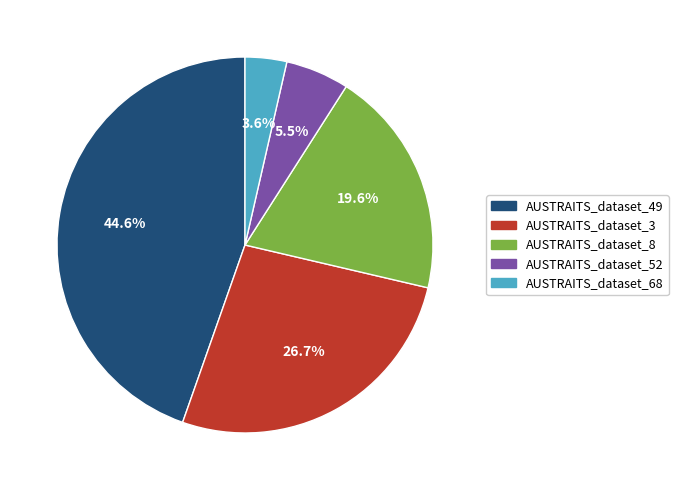

Which has a higher value, AUSTRAITS_dataset_68 or AUSTRAITS_dataset_3?

AUSTRAITS_dataset_3